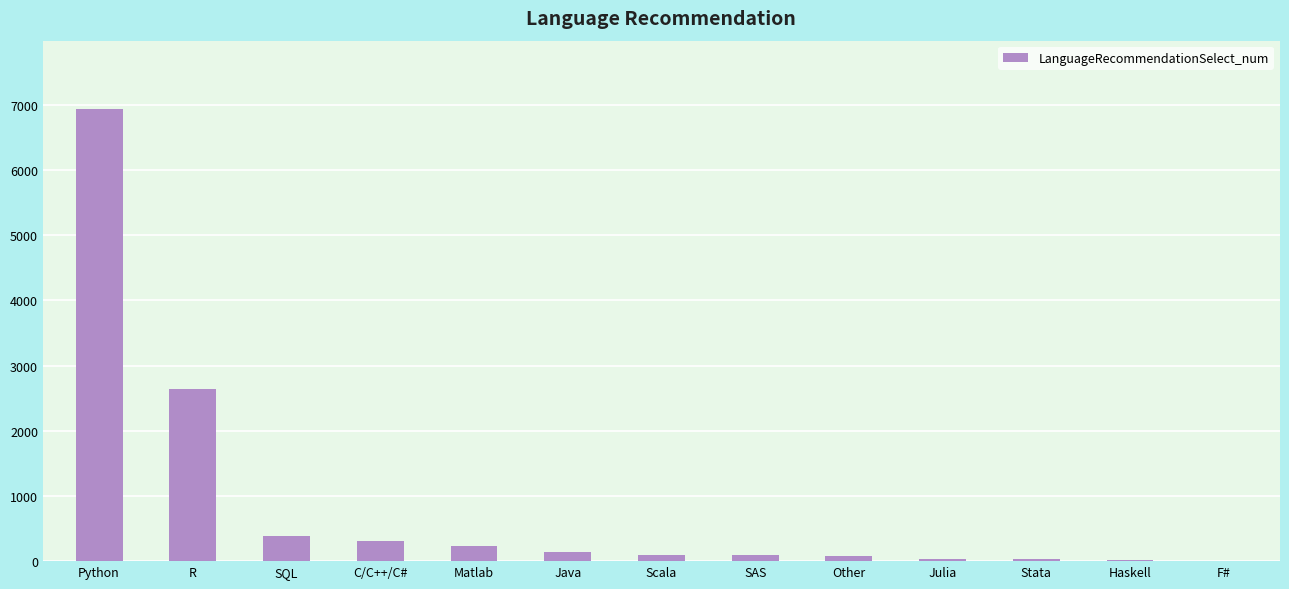

The chart shows a value of 307 at C/C++/C#. True or false?

True